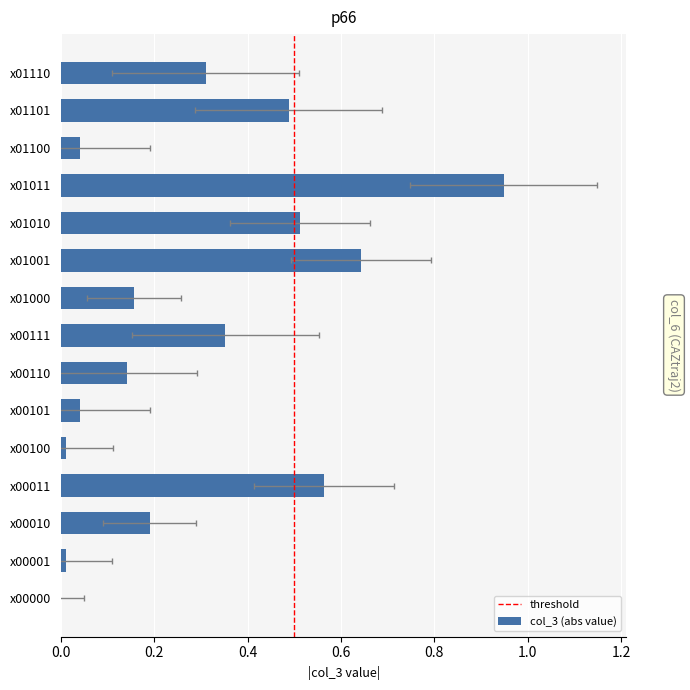

The chart shows a value of 0.6 at x01001. True or false?

True